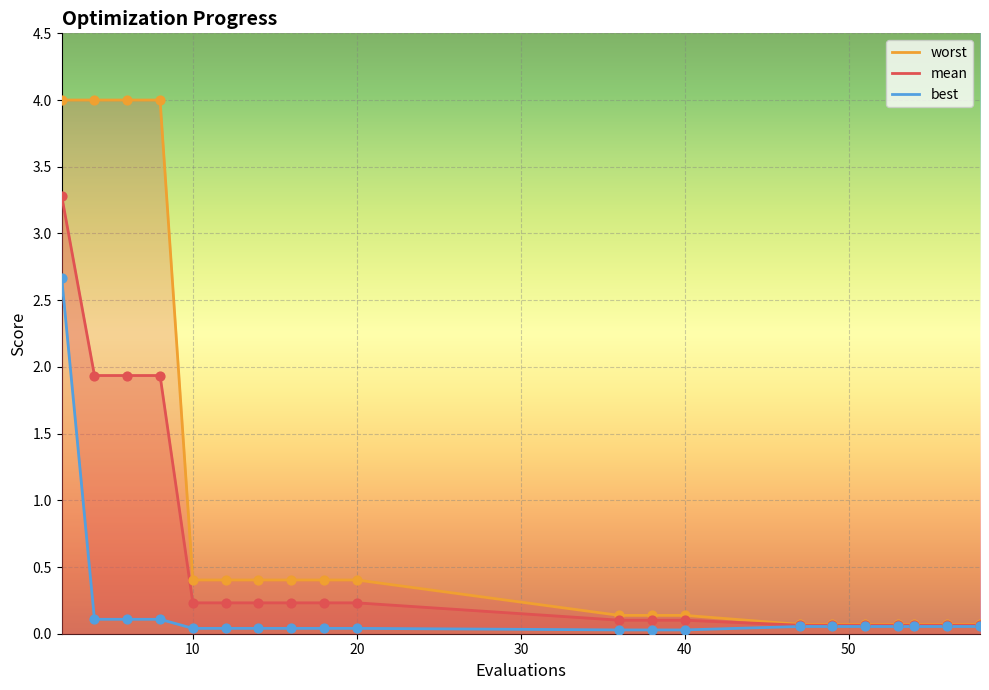

Which series contains the highest Y value?

worst